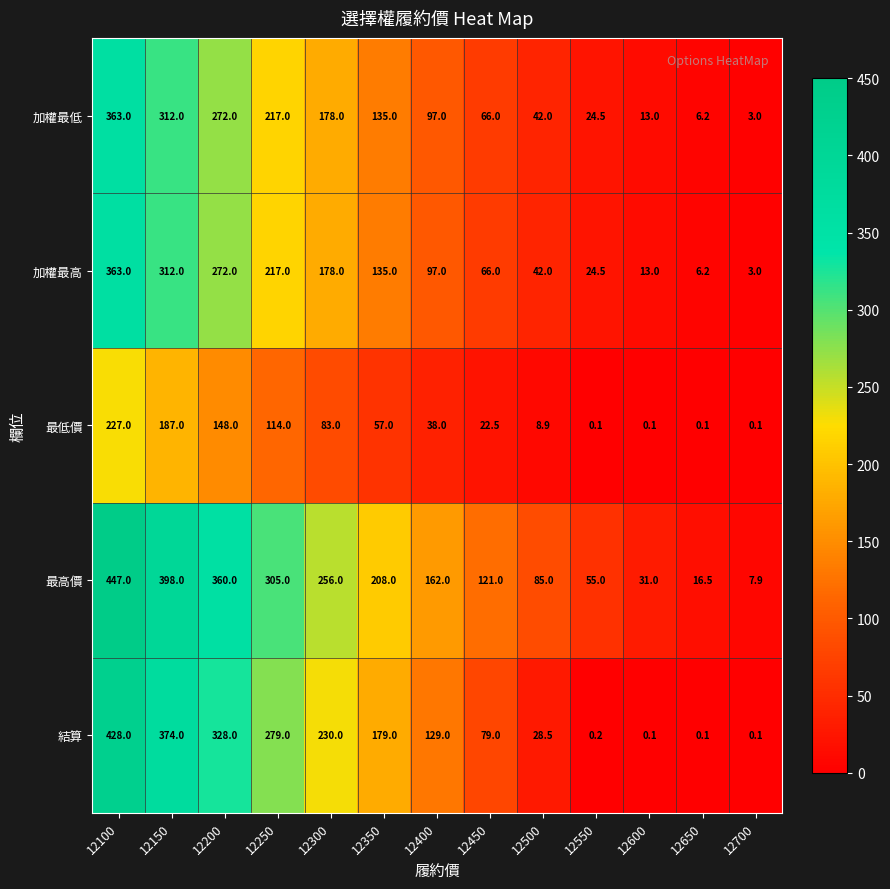

Which series has the widest spread of values?

最高價